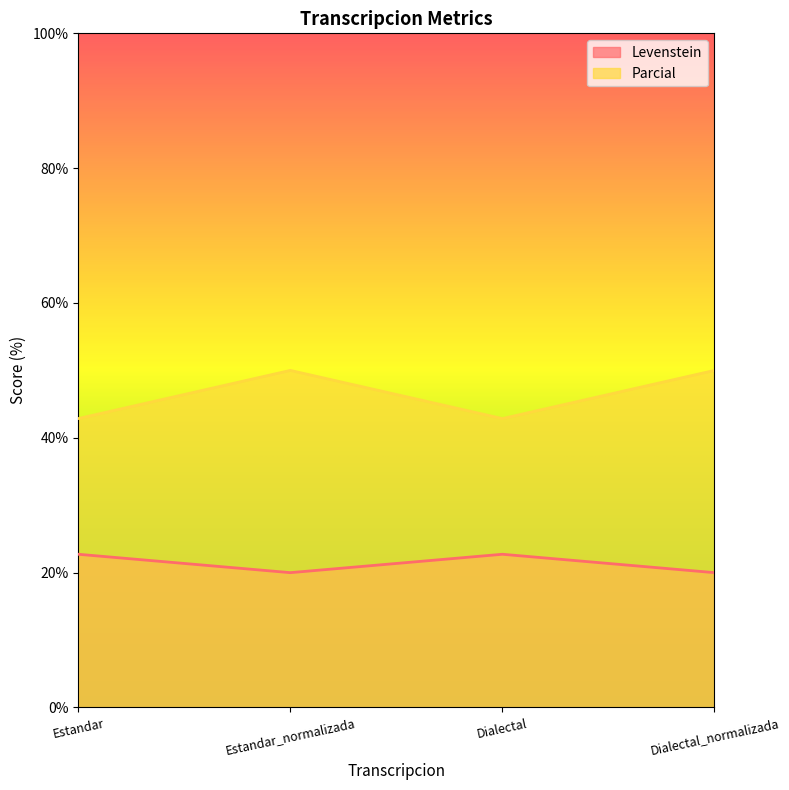

Which series changed the most between Dialectal and Dialectal_normalizada?

Parcial